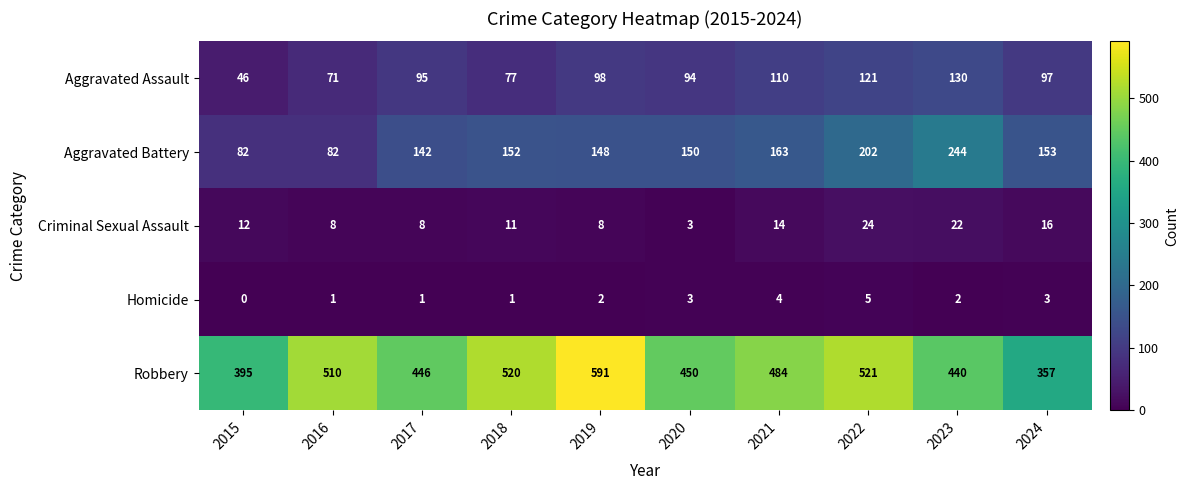

What is the spread (max minus min) of values at 2024?

354